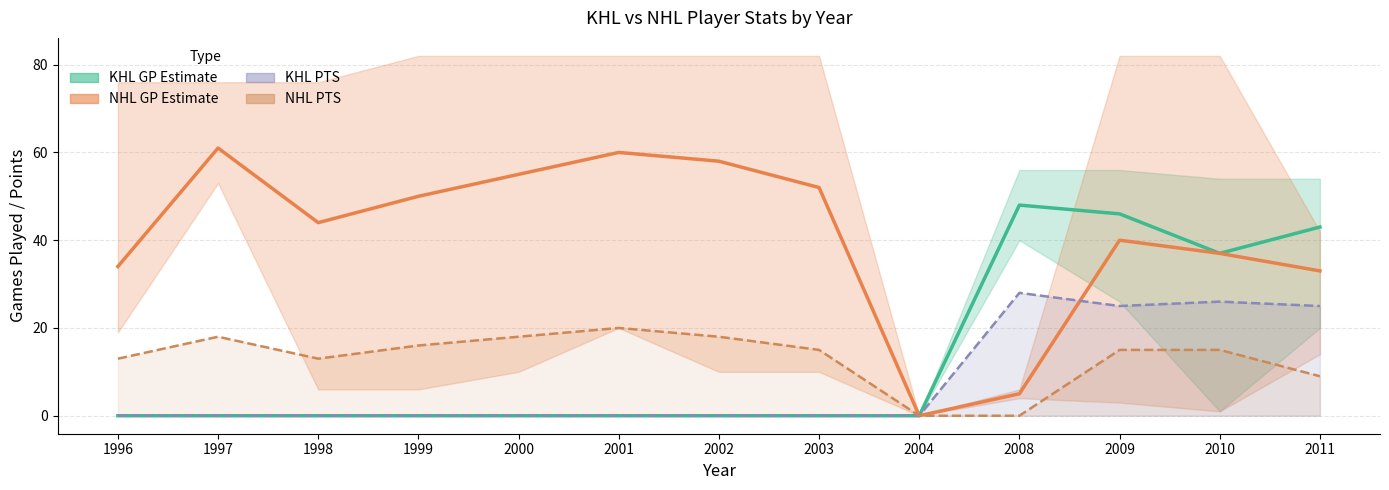

In KHL PTS line, how many points are lower than both neighbors (excluding endpoints)?

1